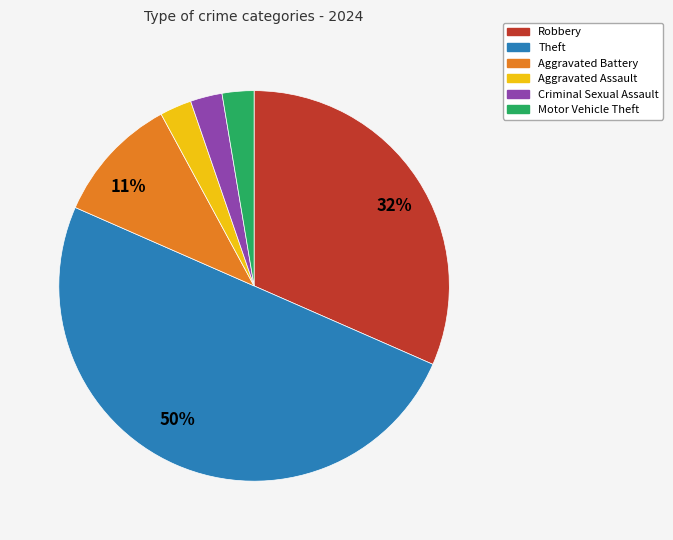

To the nearest percent, what is the average slice percentage?

17%